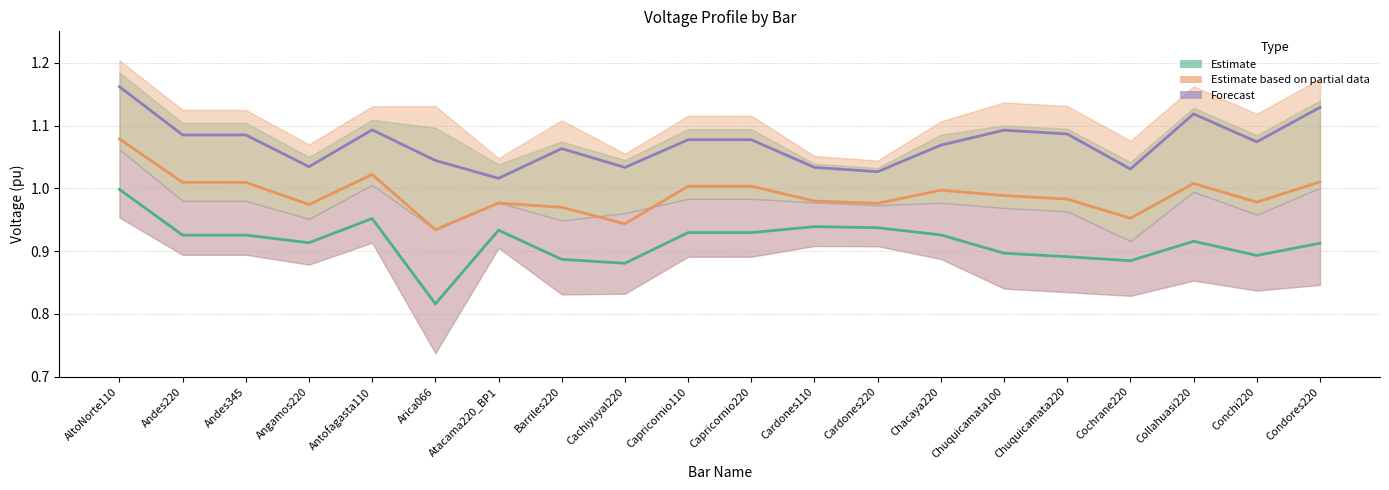

Read the Estimate based on partial data value at Chuquicamata100.

1.0